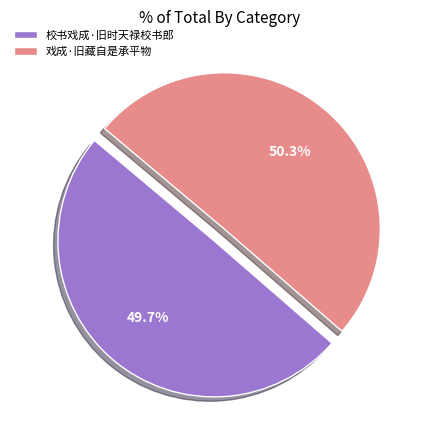

To the nearest percent, what is the difference between the largest and smallest slice percentages?

1%